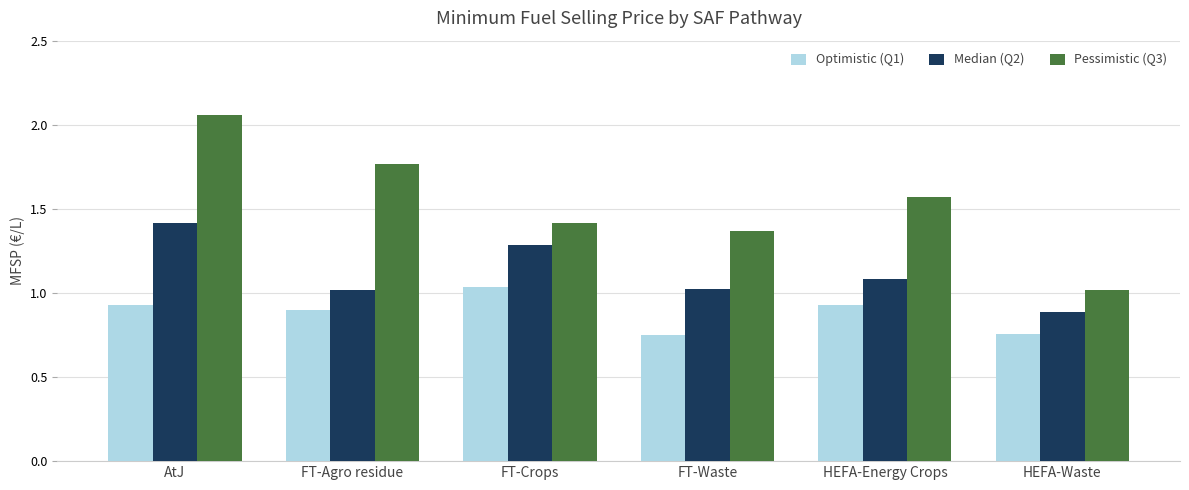

Which series has the widest spread of values?

Pessimistic (Q3)